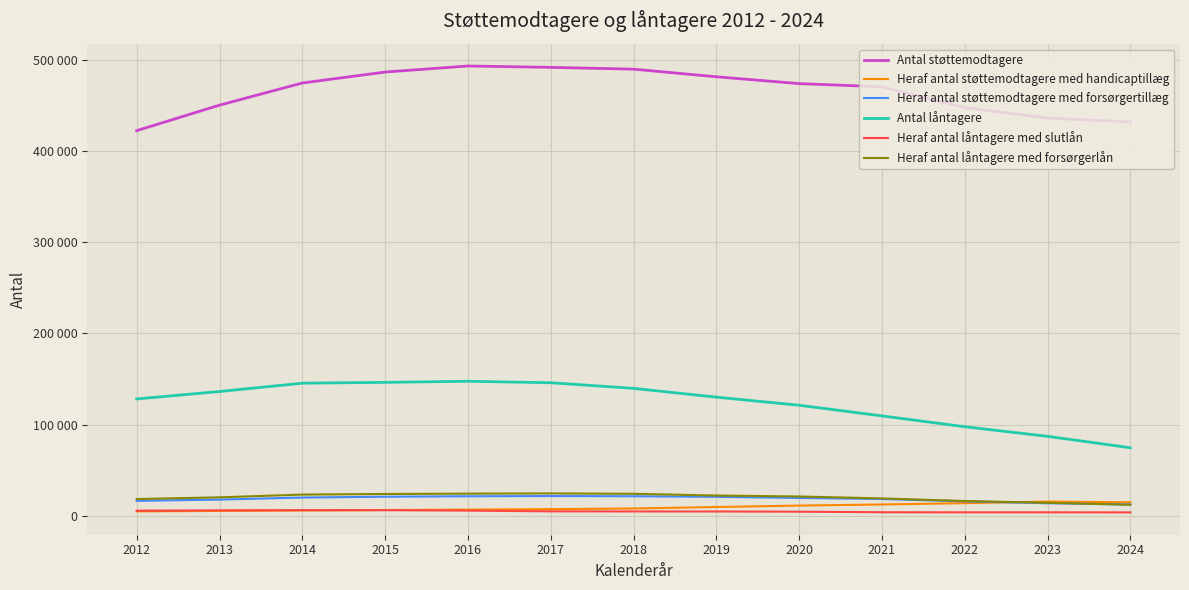

At 2017, list the series in order from largest to smallest.

Antal støttemodtagere, Antal låntagere, Heraf antal låntagere med forsørgerlån, Heraf antal støttemodtagere med forsørgertillæg, Heraf antal støttemodtagere med handicaptillæg, Heraf antal låntagere med slutlån